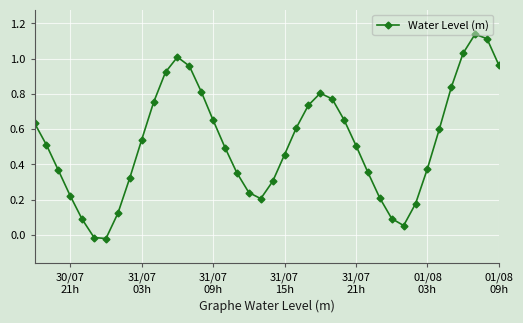

How many lines are shown in the chart?

1